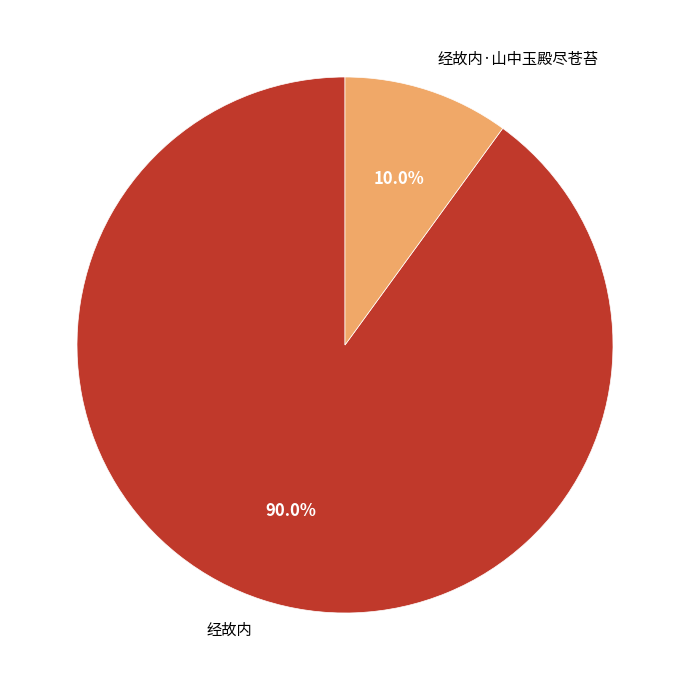

Count the number of slices in the pie.

2